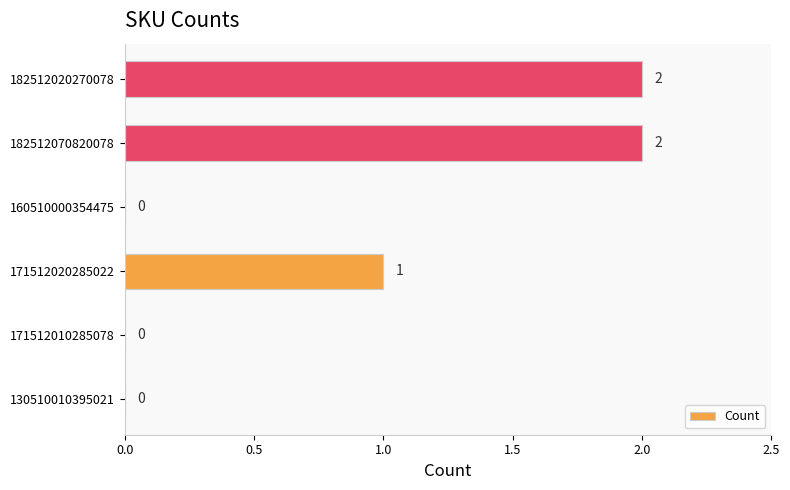

At which label is the value closest to 1?

171512020285022